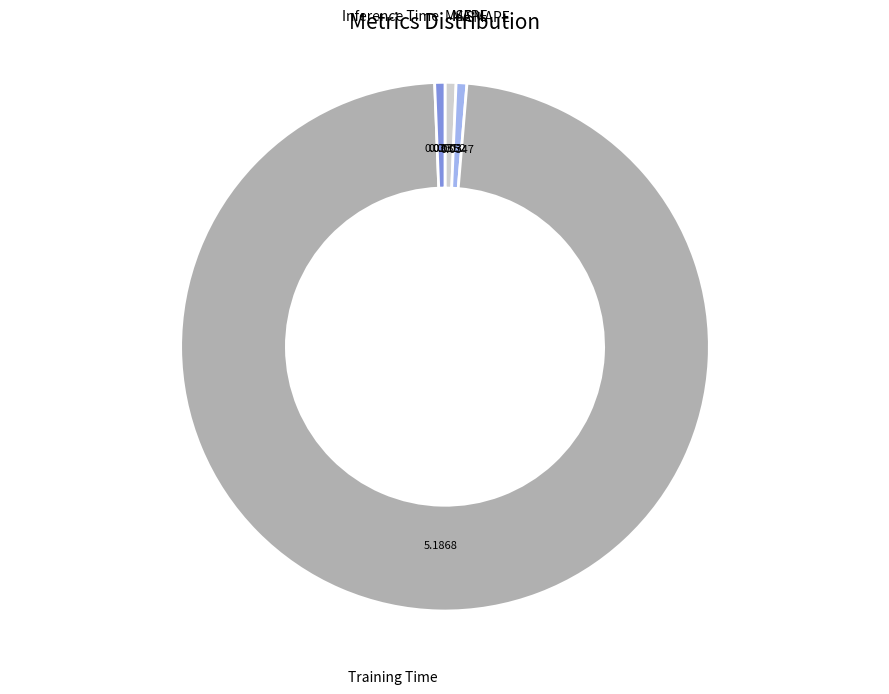

Which slice is the largest?

Training Time